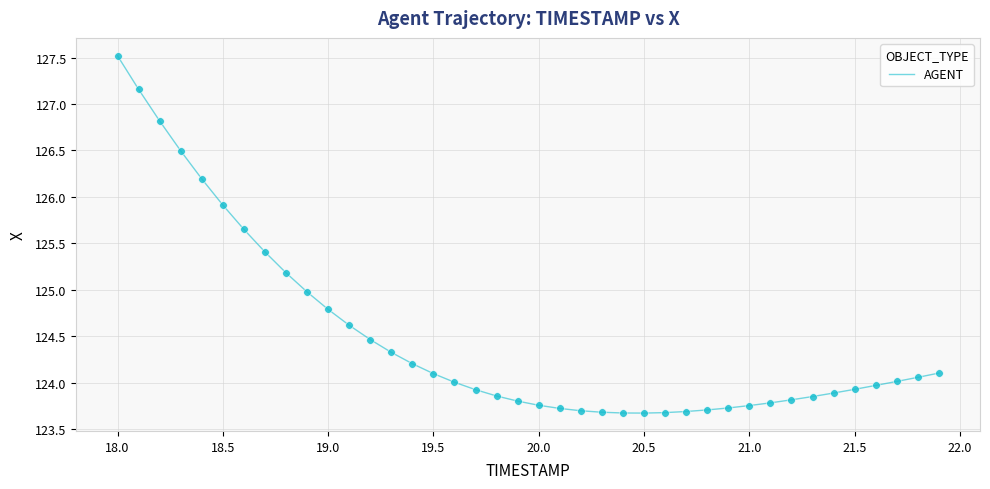

What is the smallest value displayed?

123.7